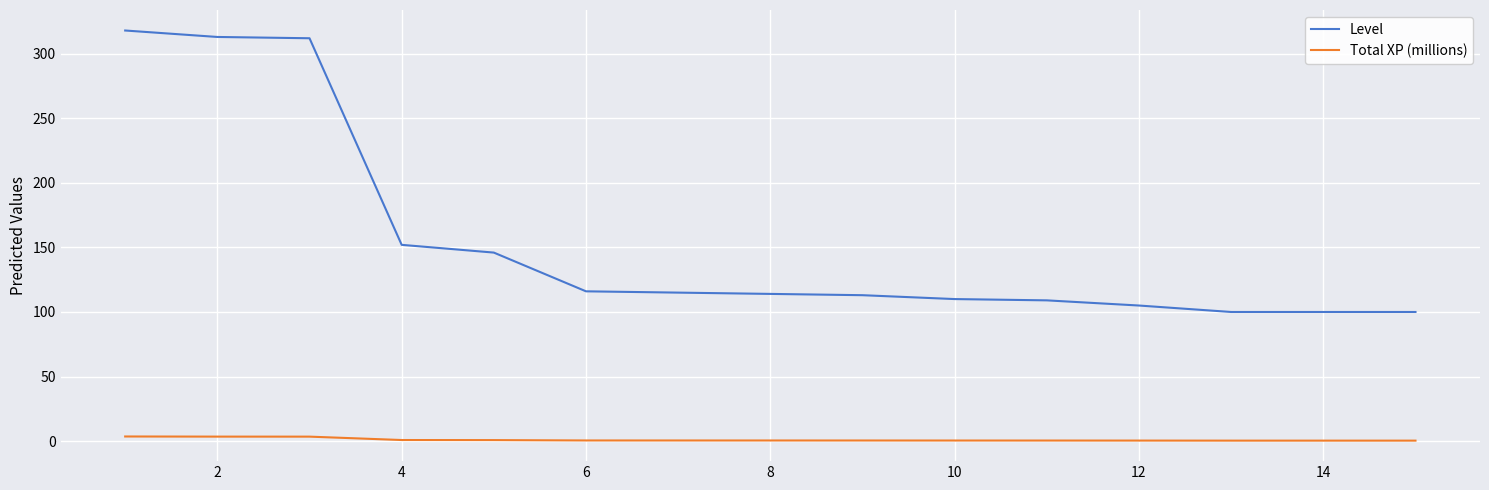

How many lines are shown in the chart?

2